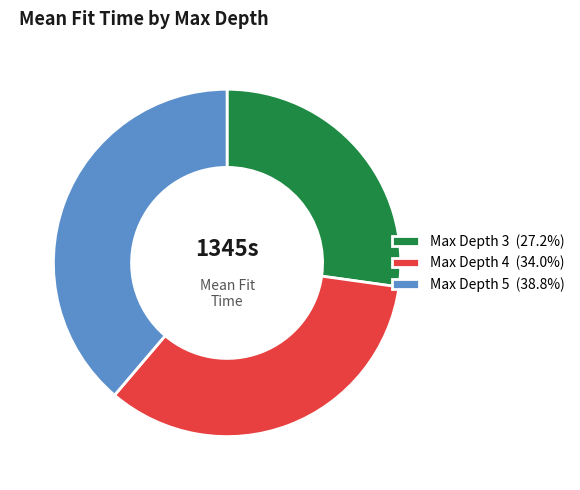

Combined, do Max Depth 5 (38.8%) and Max Depth 3 (27.2%) account for over 50%?

Yes